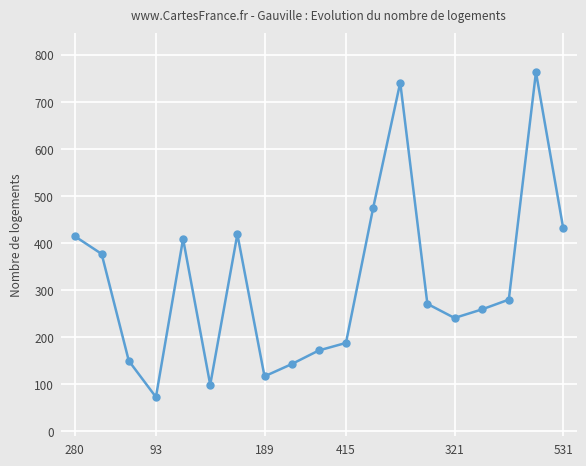

How many lines are shown in the chart?

1